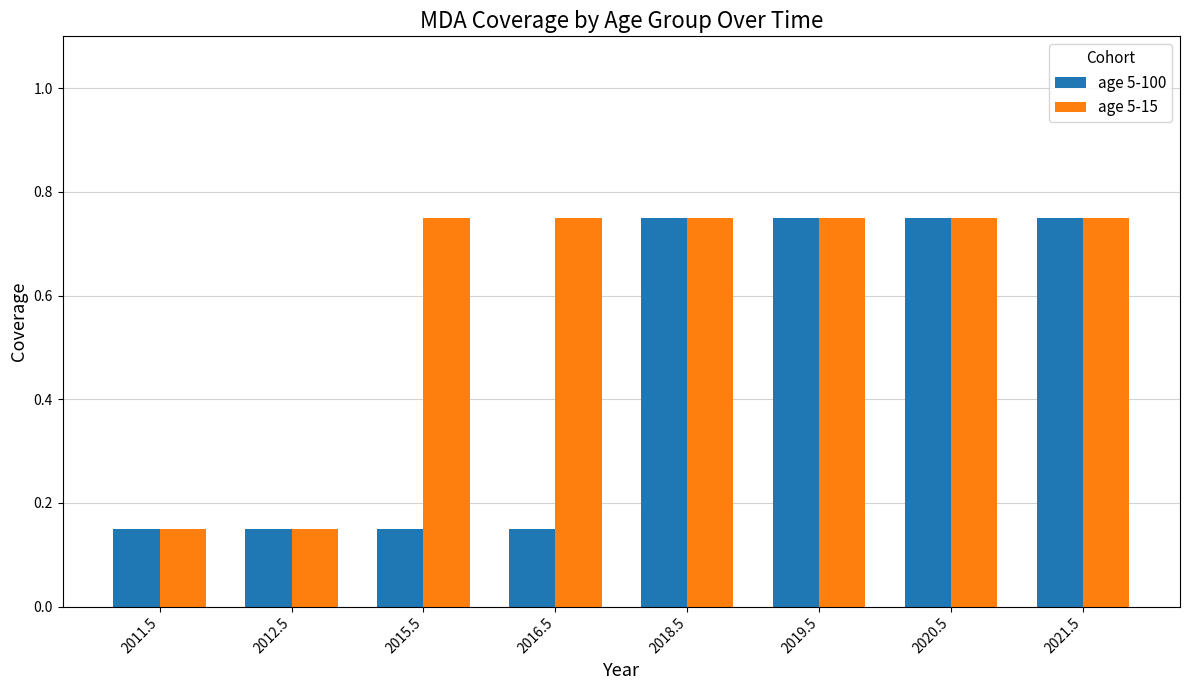

What is the label of the 2nd bar from the right?

2020.5